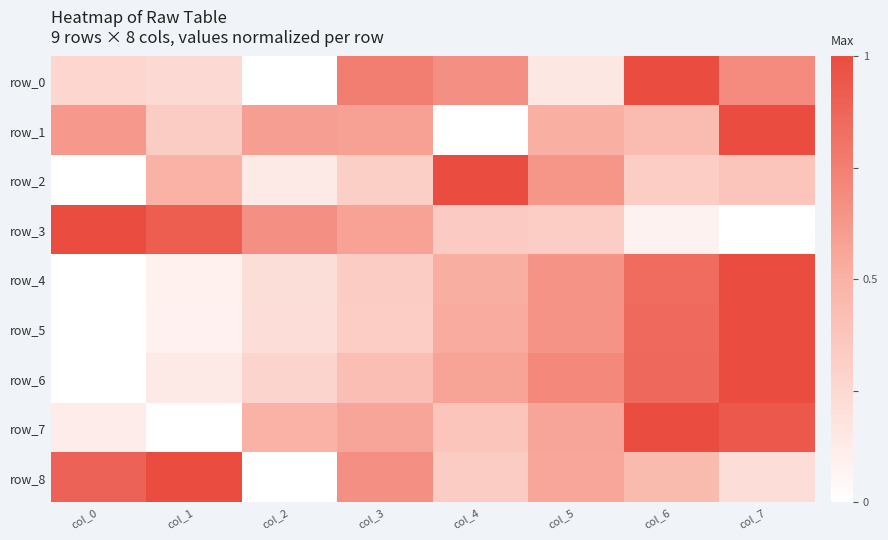

Rank the series at col_0 from lowest to highest value.

row_2, row_4, row_5, row_6, row_7, row_0, row_1, row_8, row_3